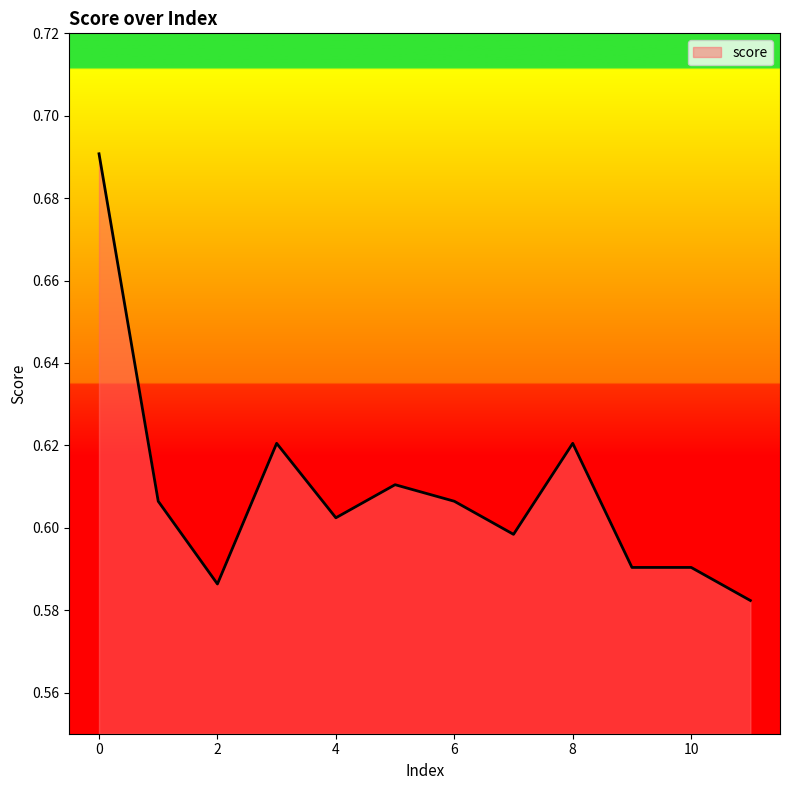

What is the smallest value displayed?

0.6